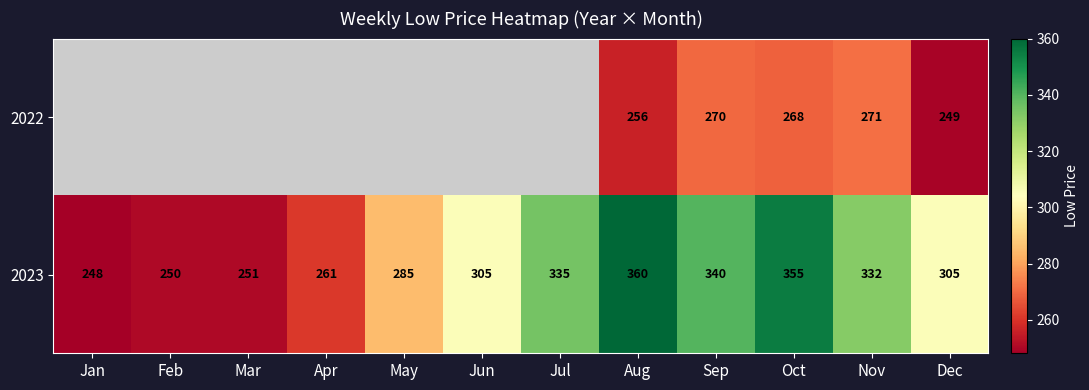

What is the greatest value displayed?

360.0